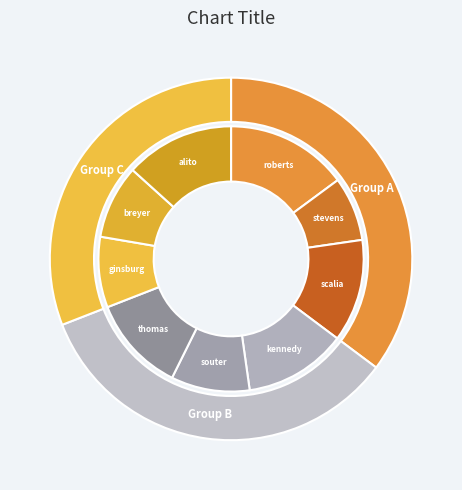

Count the number of slices in the pie.

9